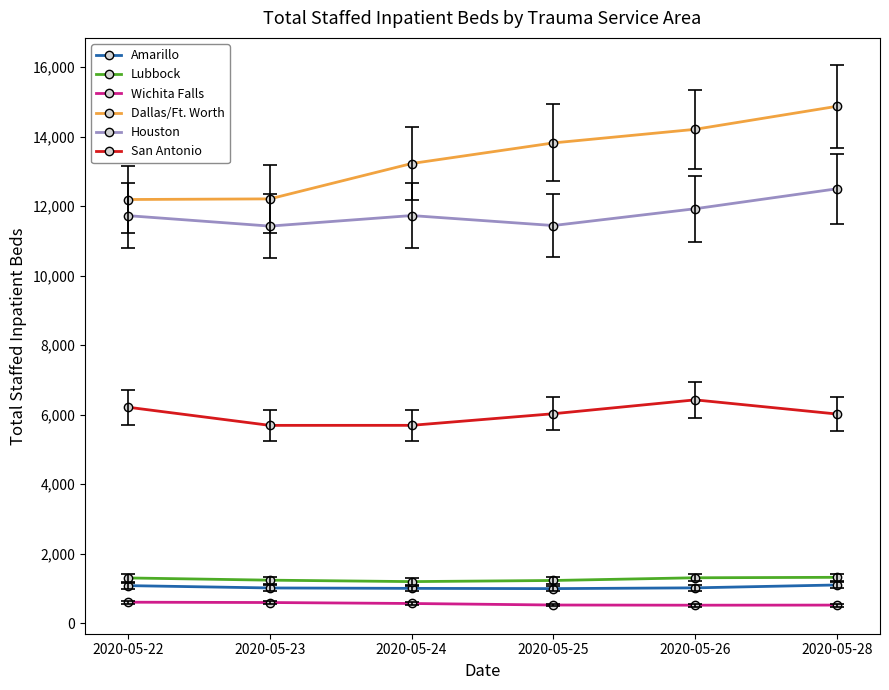

Which series has the largest range (max minus min)?

Dallas/Ft. Worth